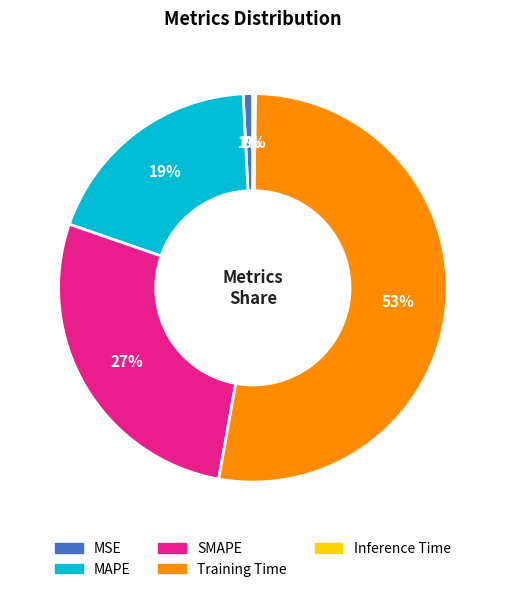

Do SMAPE and Training Time together represent more than half of the pie?

Yes